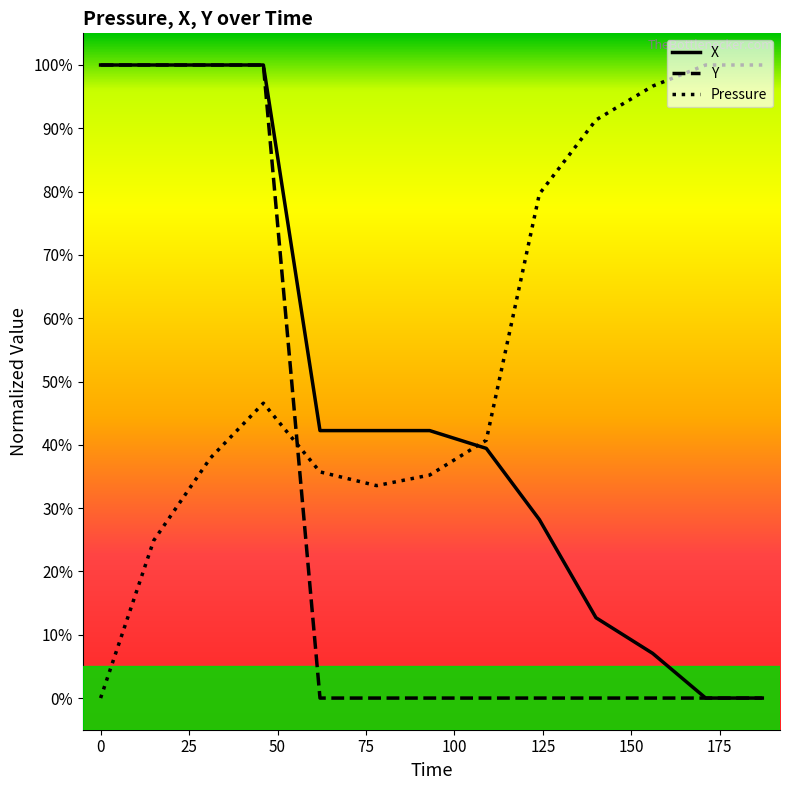

What are all the series names shown in the legend?

X, Y, Pressure